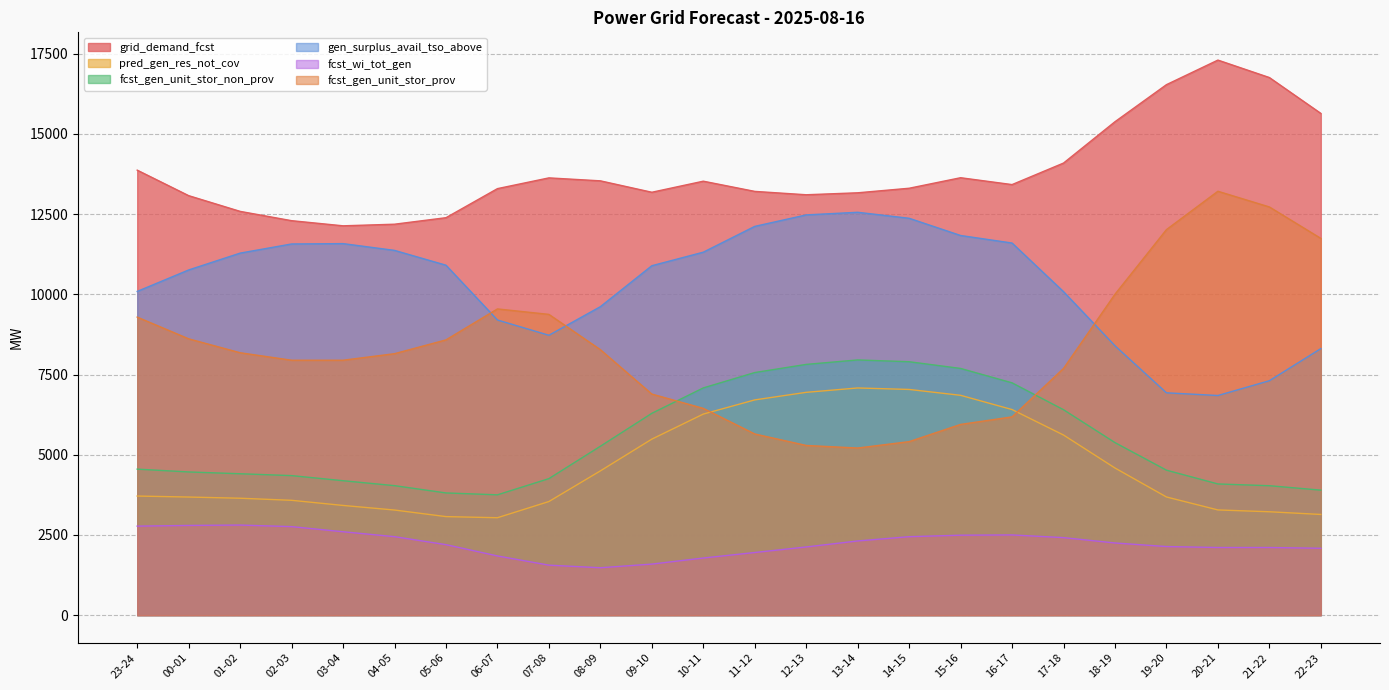

The value of pred_gen_res_not_cov at 10-11 is 6267. True or false?

True